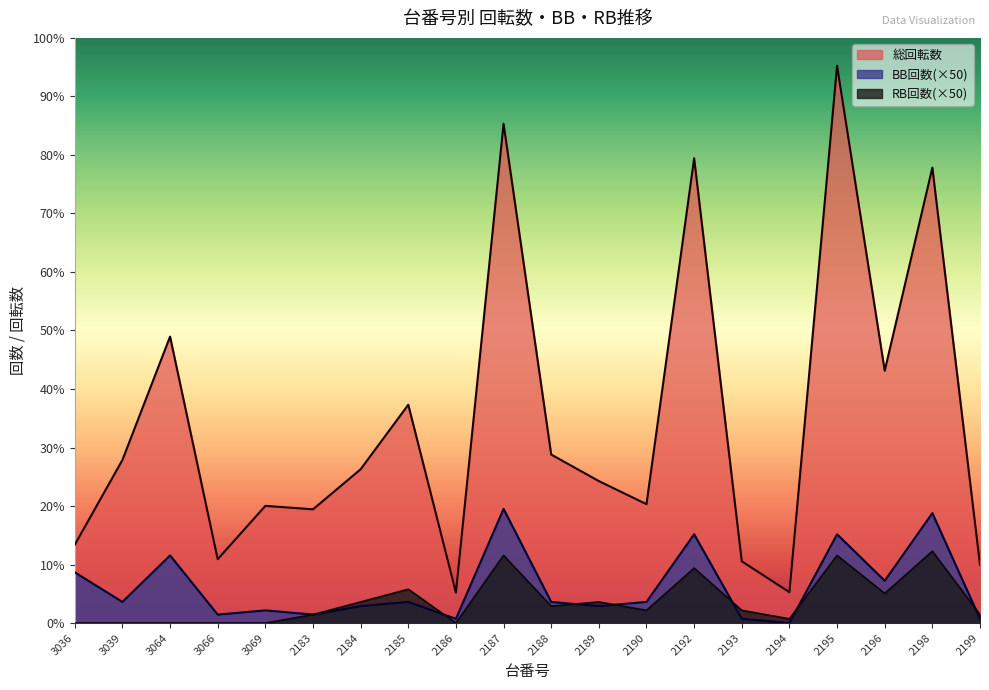

What are all the series names shown in the legend?

総回転数, BB回数(×50), RB回数(×50)